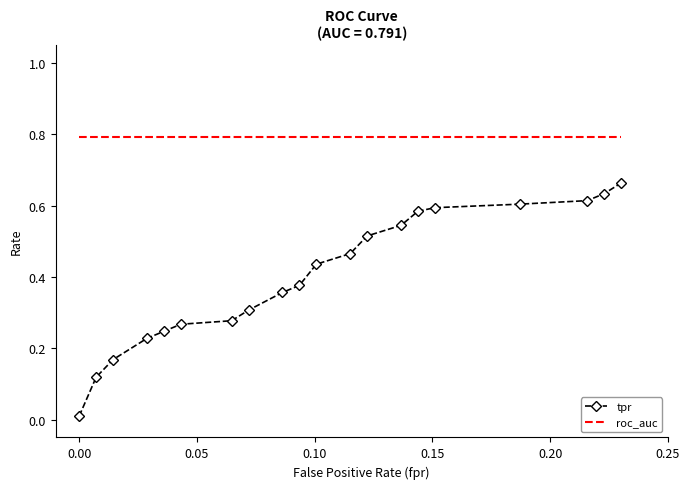

What is the minimum value for roc_auc?

0.8